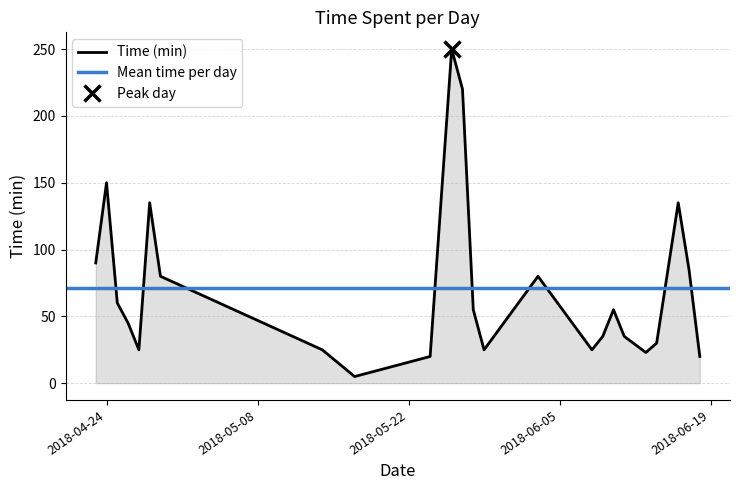

True or false: the data shows 171 at 2018-05-26.

False